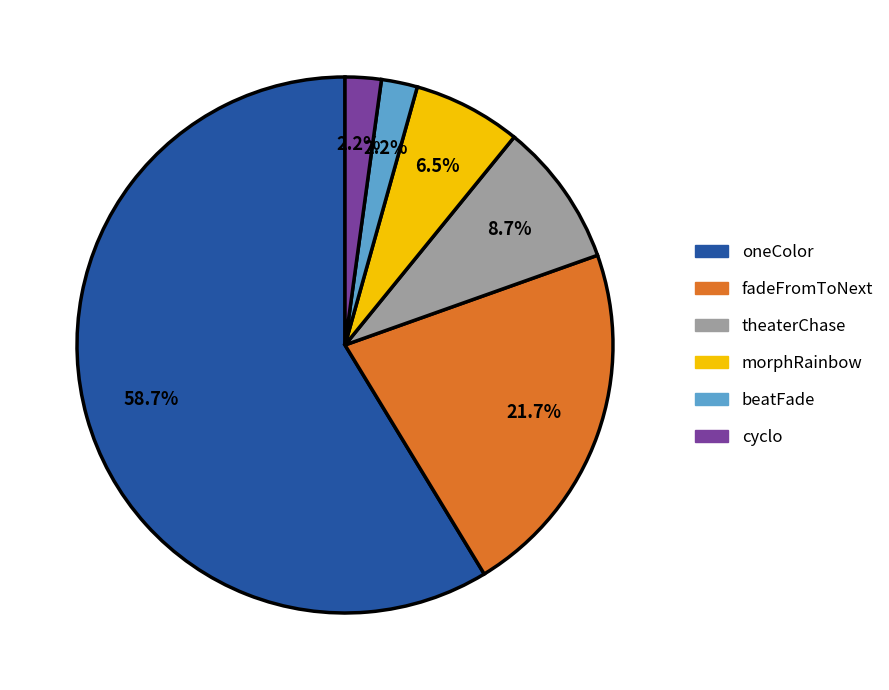

Approximately how many times larger is the value at beatFade compared to fadeFromToNext?

0.1